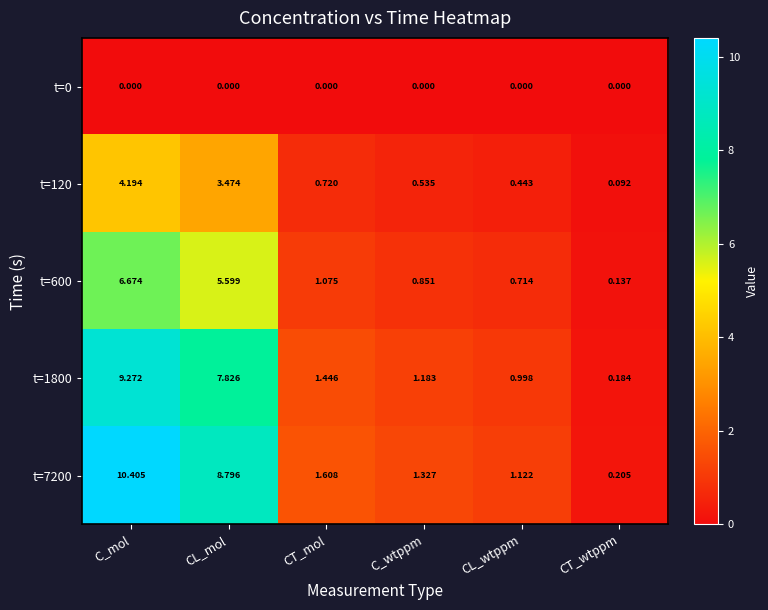

At which label is t=600 closest to 3?

CT_mol